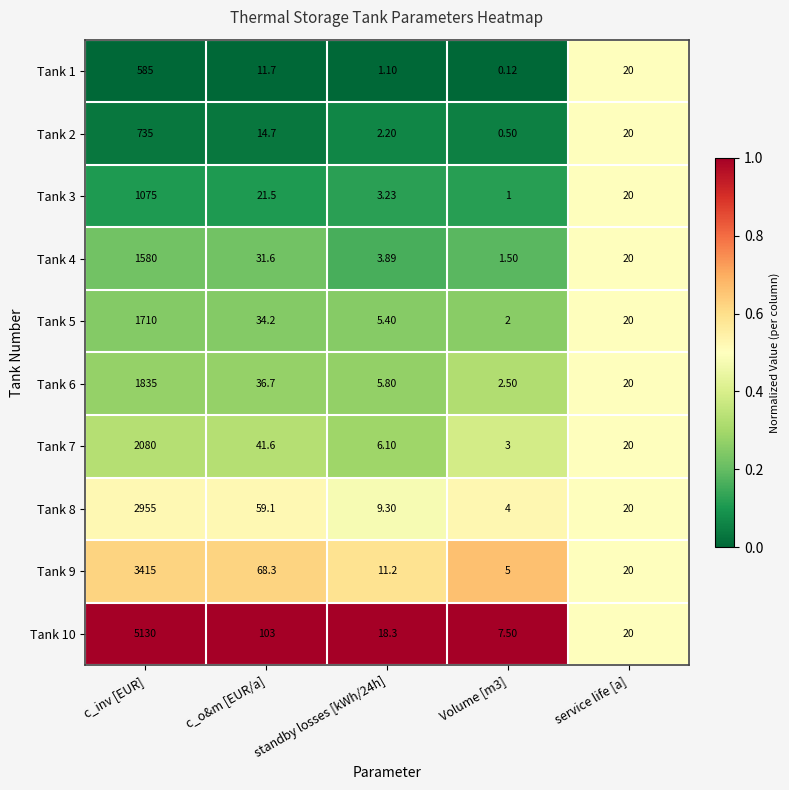

Between c_o&m [EUR/a] and Volume [m3], which series saw the biggest shift?

Tank 10